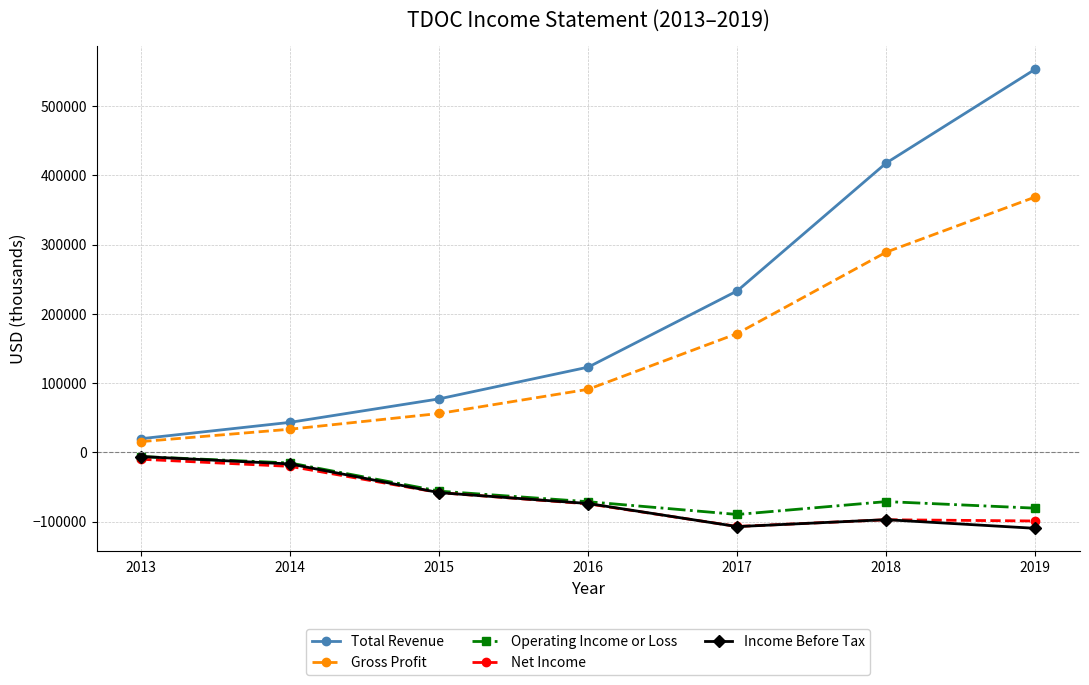

What is the difference between the second highest and second lowest values in the Operating Income or Loss series?

65200